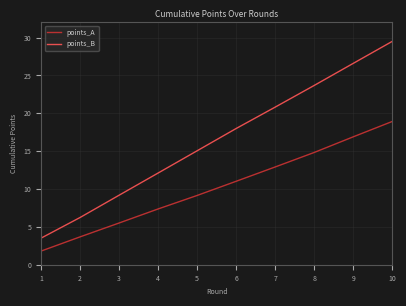

Rank the series by their maximum value, from lowest to highest.

points_A, points_B